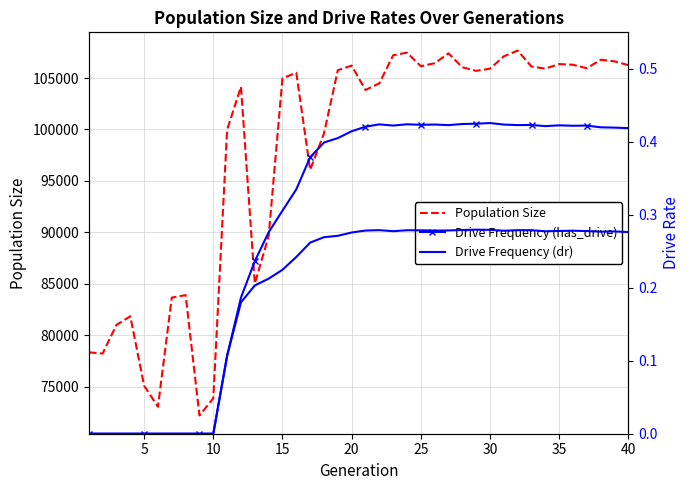

How many positive values does the Drive Frequency (has_drive) series have?

30